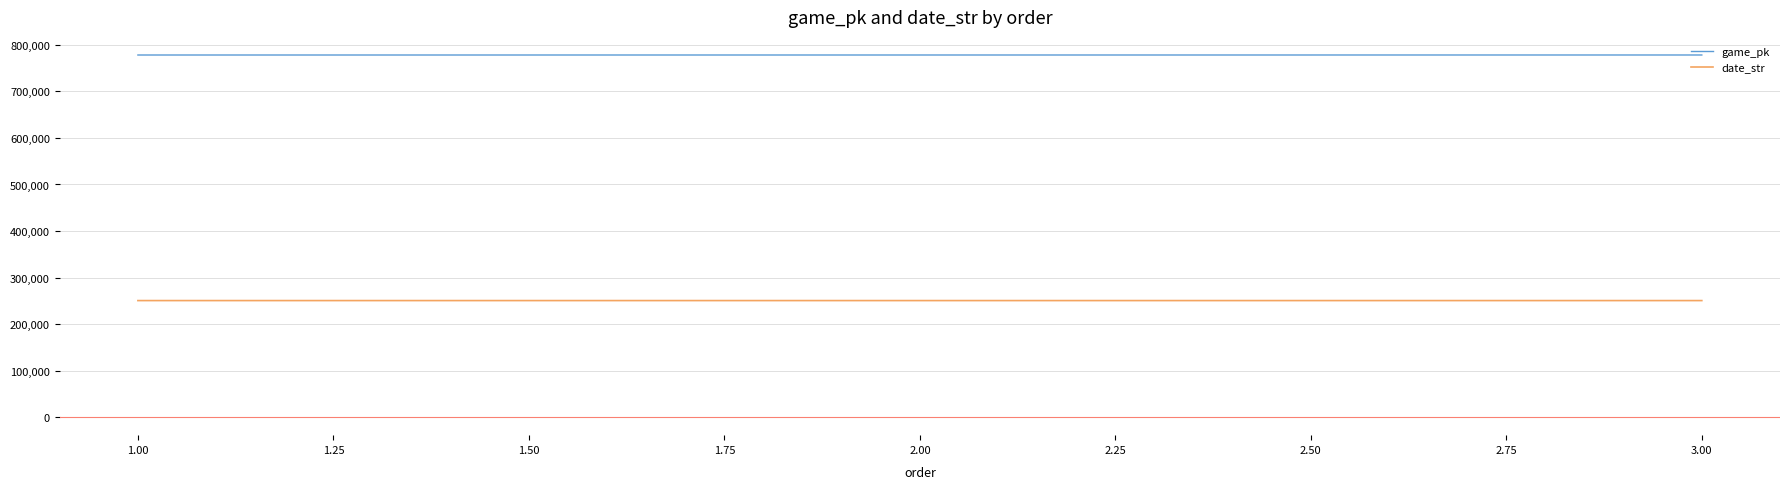

Where does the date_str series first go above 250412?

1.00